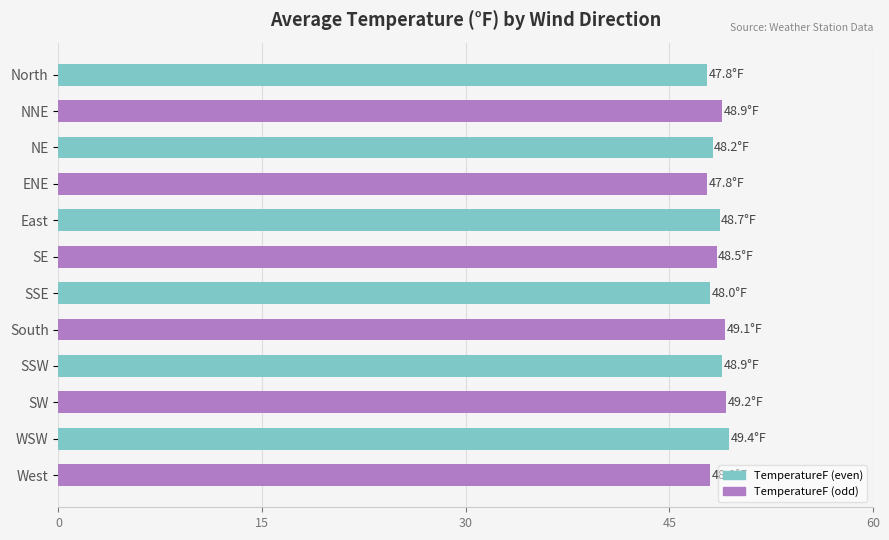

What is the approximate value at SSE?

48.0